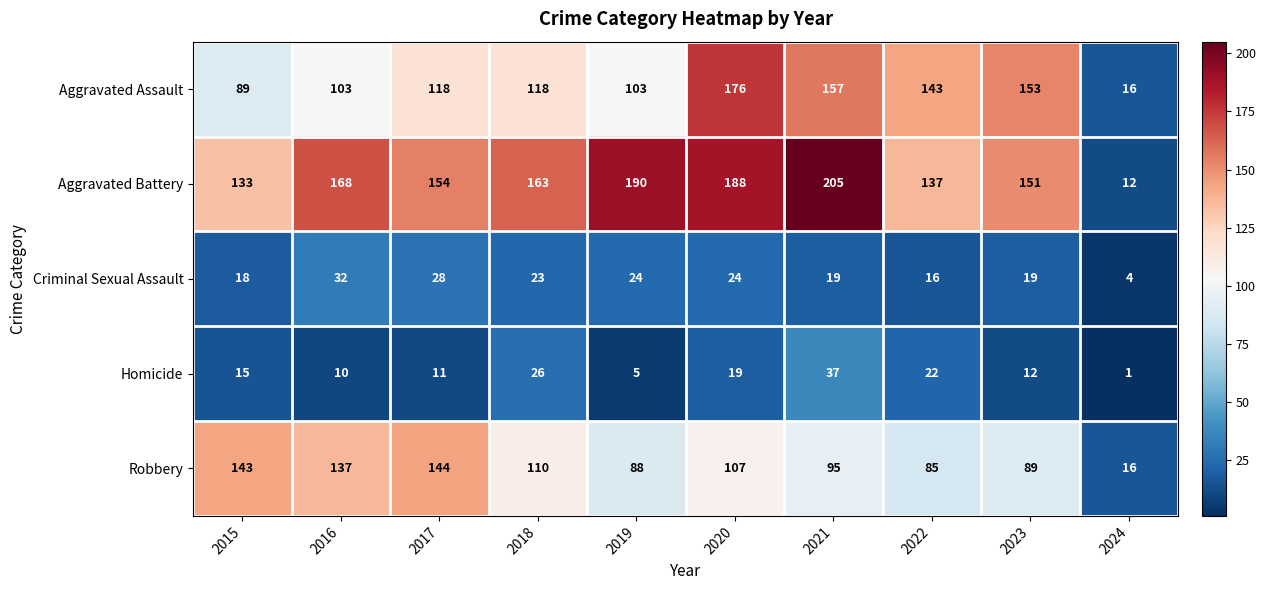

Count the number of data series in this chart.

5